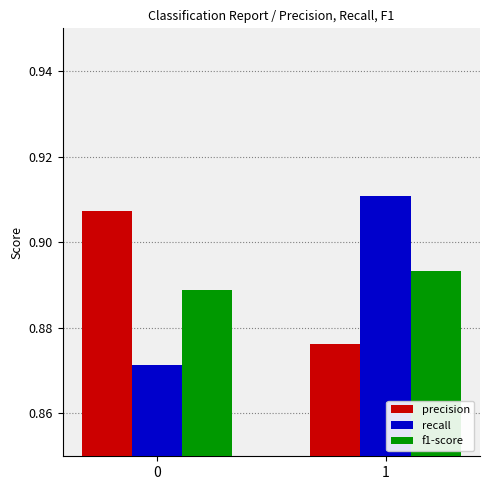

Which series has the widest spread of values?

recall